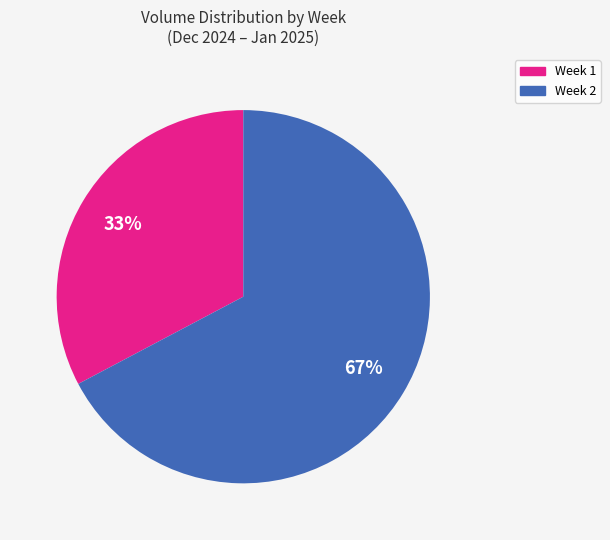

Do Week 1 and Week 2 together represent more than half of the pie?

Yes